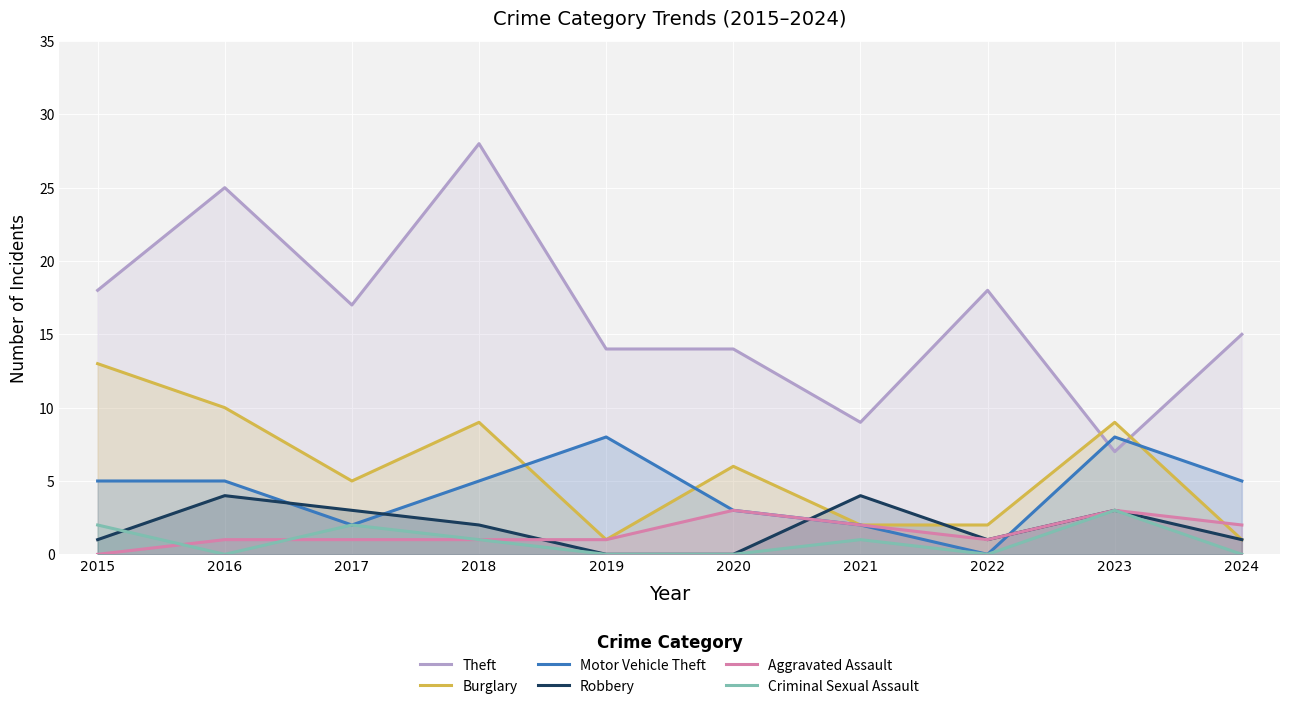

How many interior local valleys does the Motor Vehicle Theft series have?

2